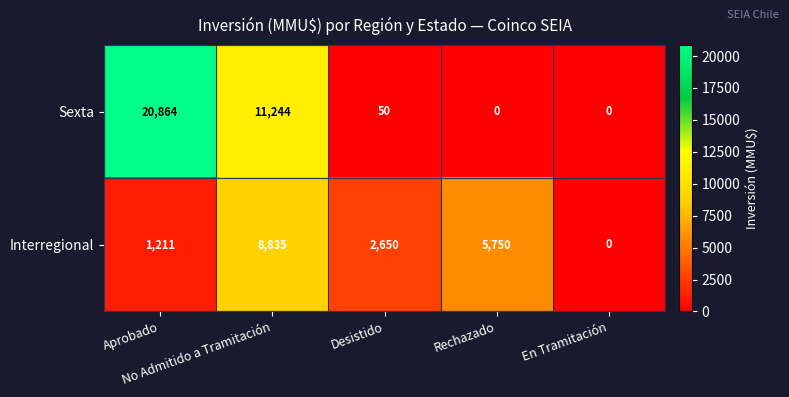

What is the maximum value shown in the chart?

20864